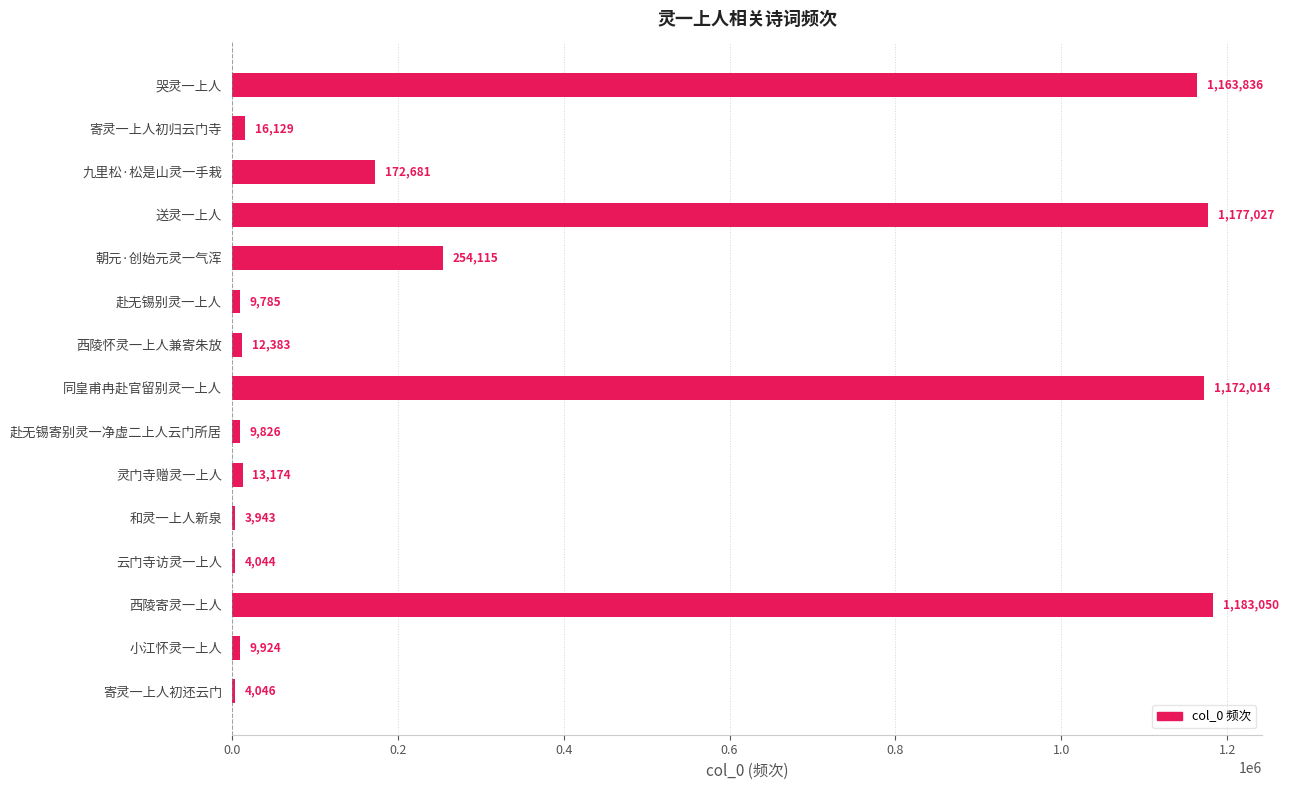

What is the change in value from 朝元·创始元灵一气浑 to 和灵一上人新泉?

-250172